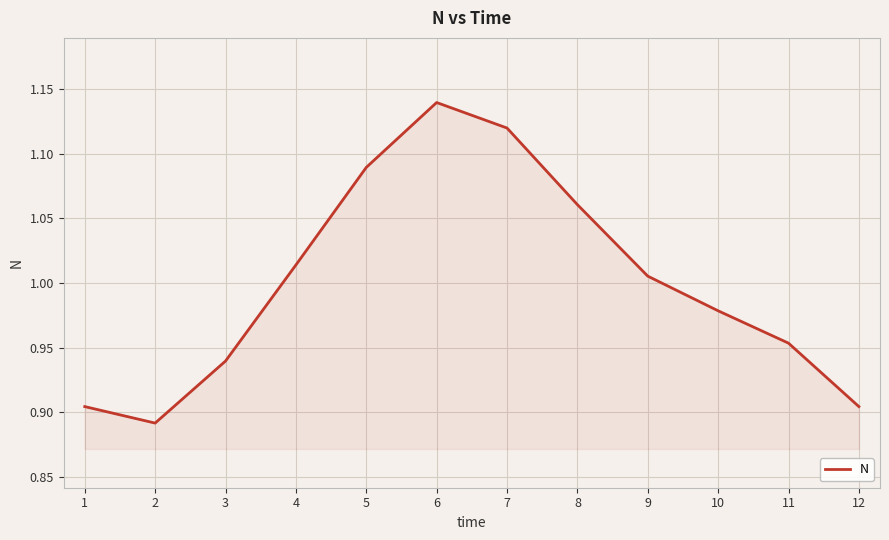

Where is the data nearest to the value 1?

9